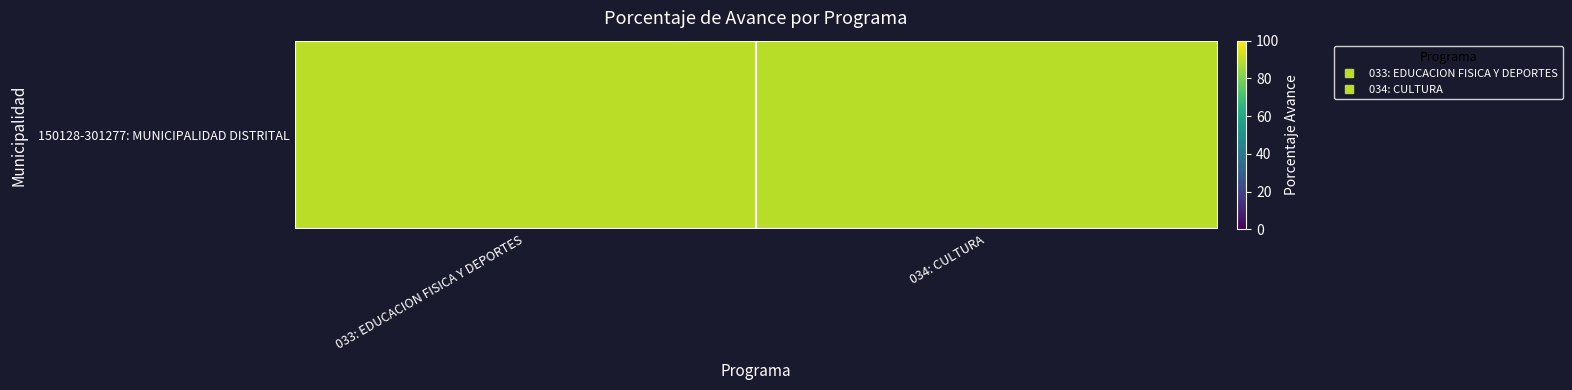

Where is the data nearest to the value 89?

034: CULTURA